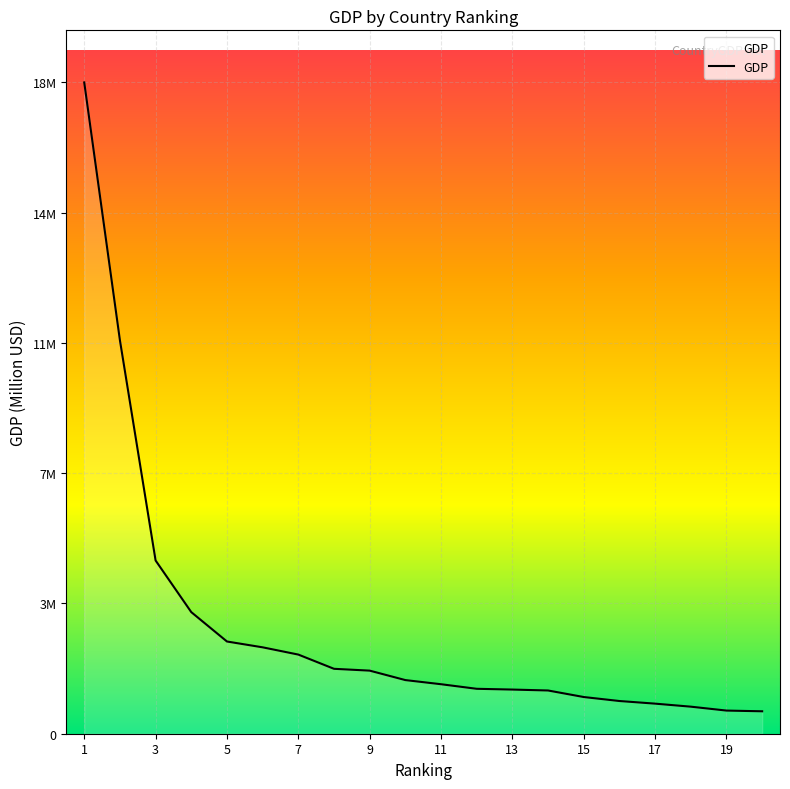

Does the chart have visible grid lines?

Yes